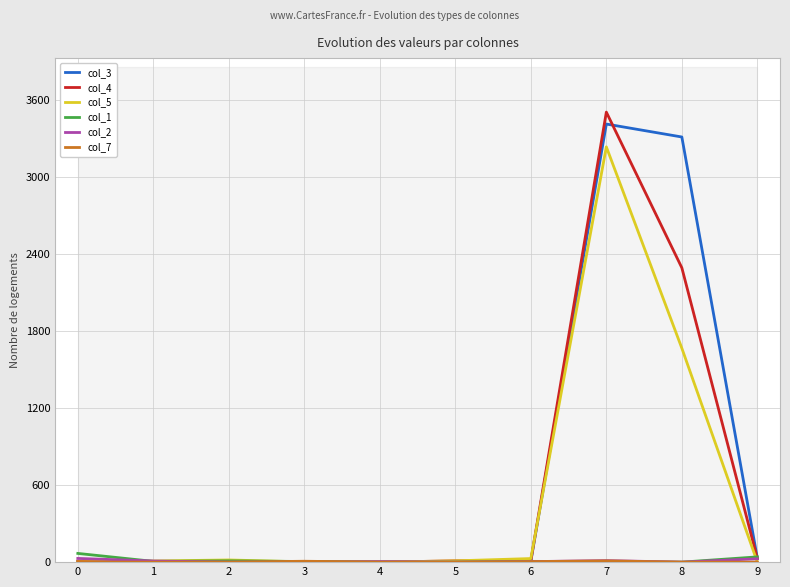

How many data points in col_2 are less than 4?

4